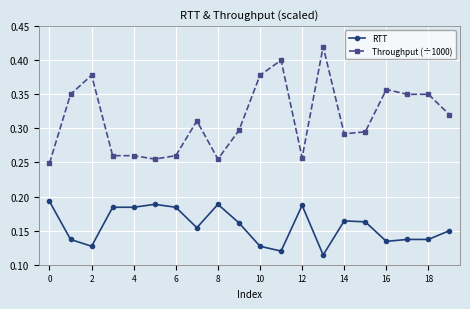

Which series has the widest spread of values?

Throughput (÷1000)